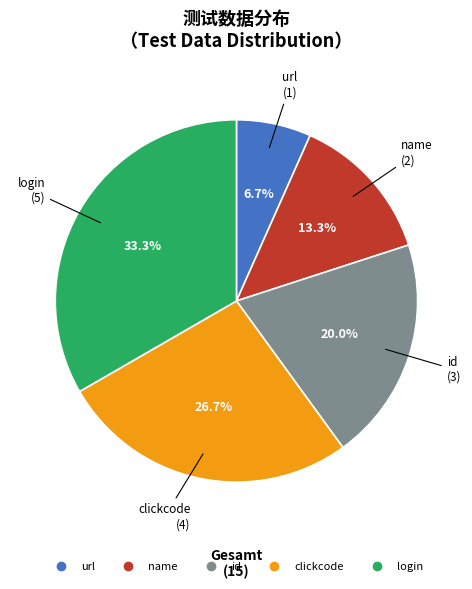

Which has a higher value, login or clickcode?

login